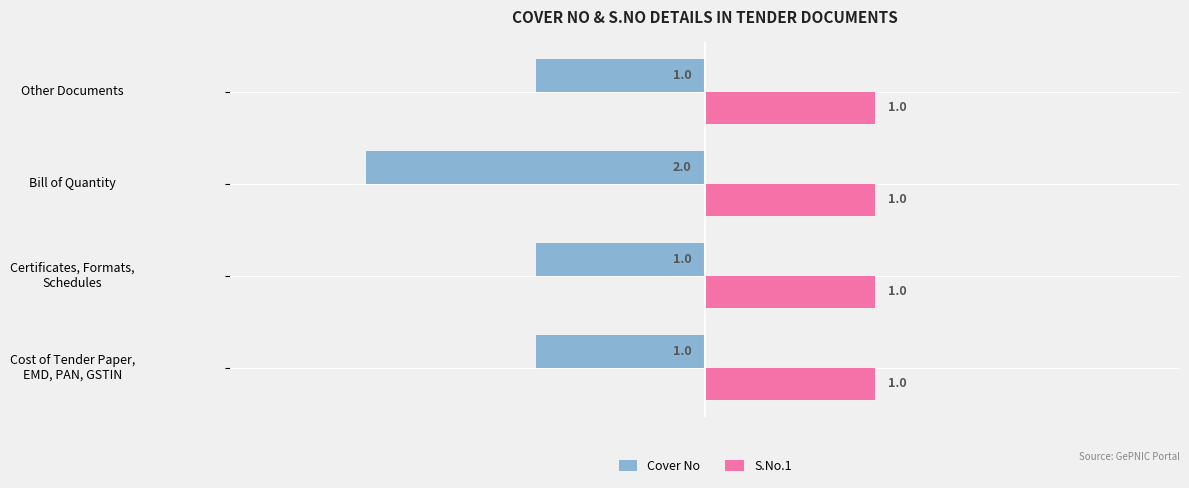

The value of Cover No at Other Documents is -1. True or false?

True